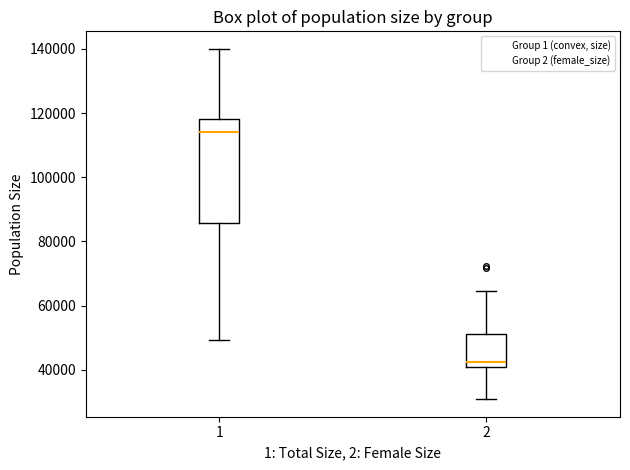

Comparing the boxes themselves (not the whiskers), which one is the tallest?

1